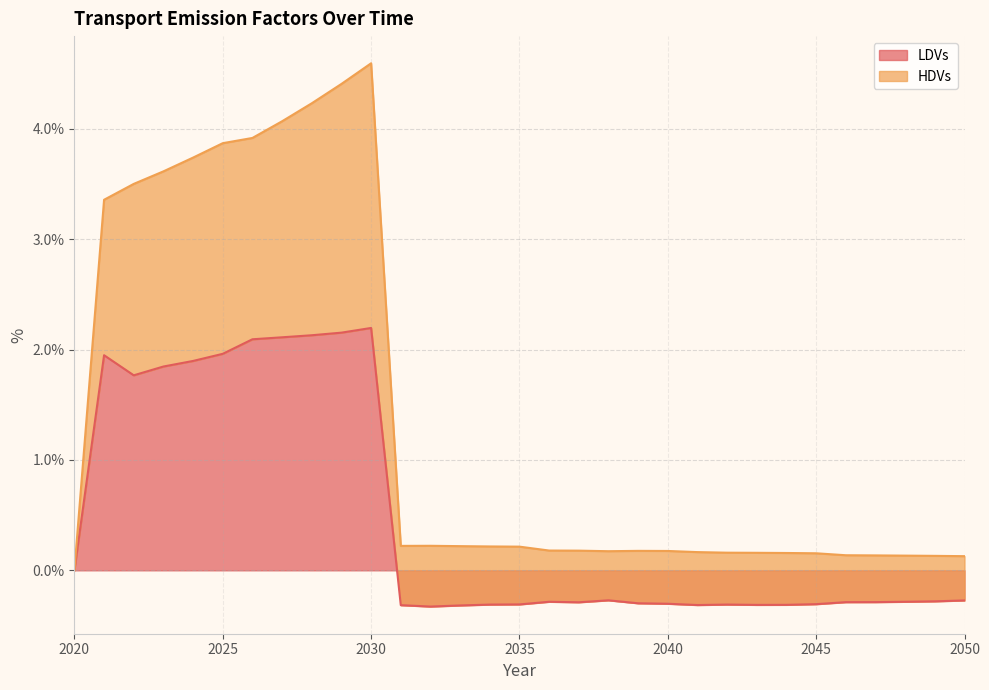

Is the value of LDVs at 2043 greater than the value of HDVs at 2049?

No